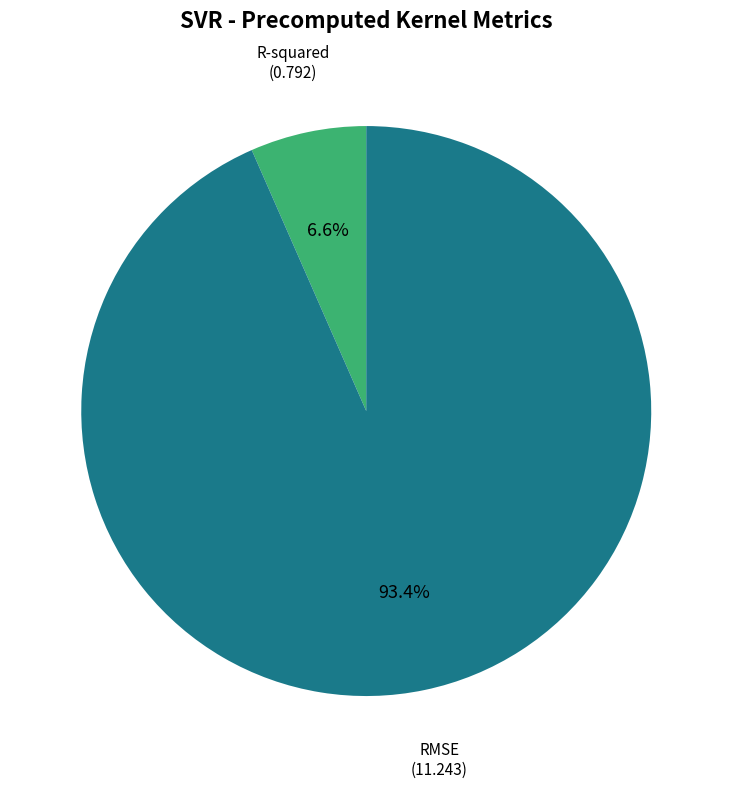

How many segments does this pie chart have?

2